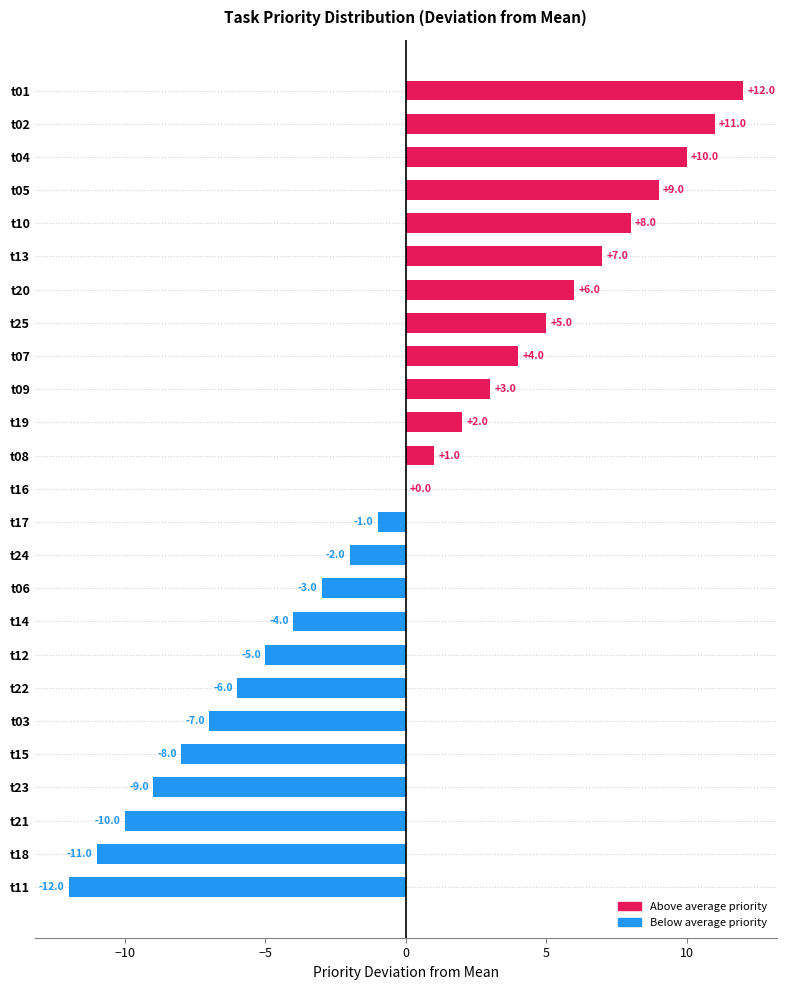

What is the greatest value displayed?

12